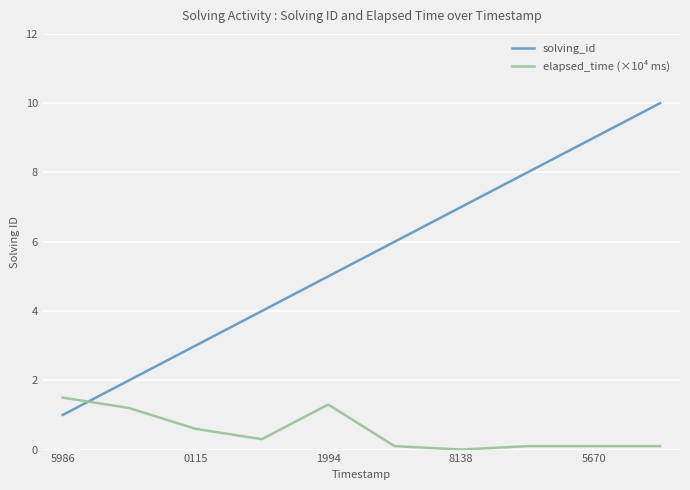

What is the difference between the maximum and minimum values in the elapsed_time (×10⁴ ms) series?

1.5